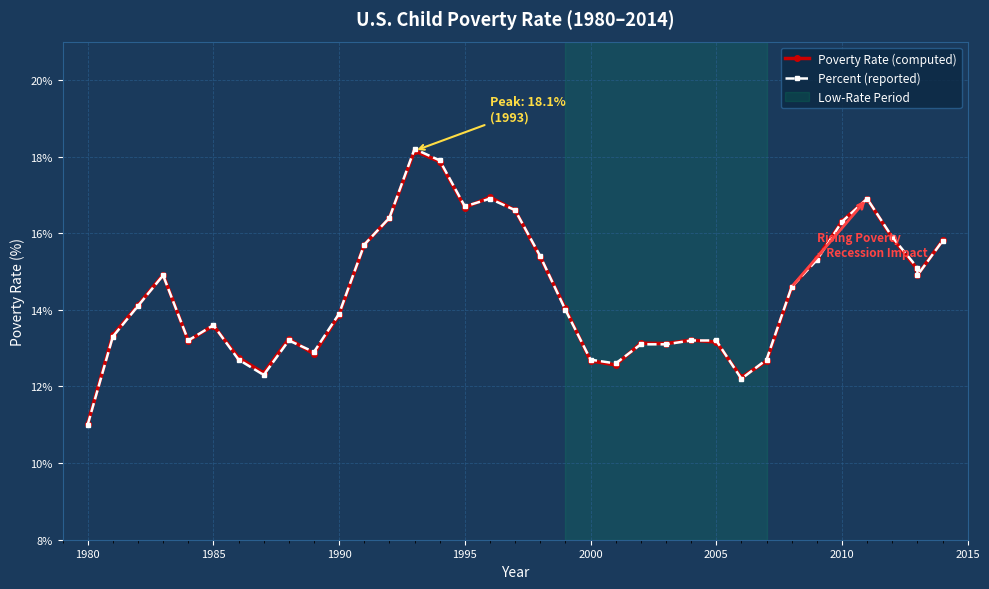

How many lines are shown in the chart?

2